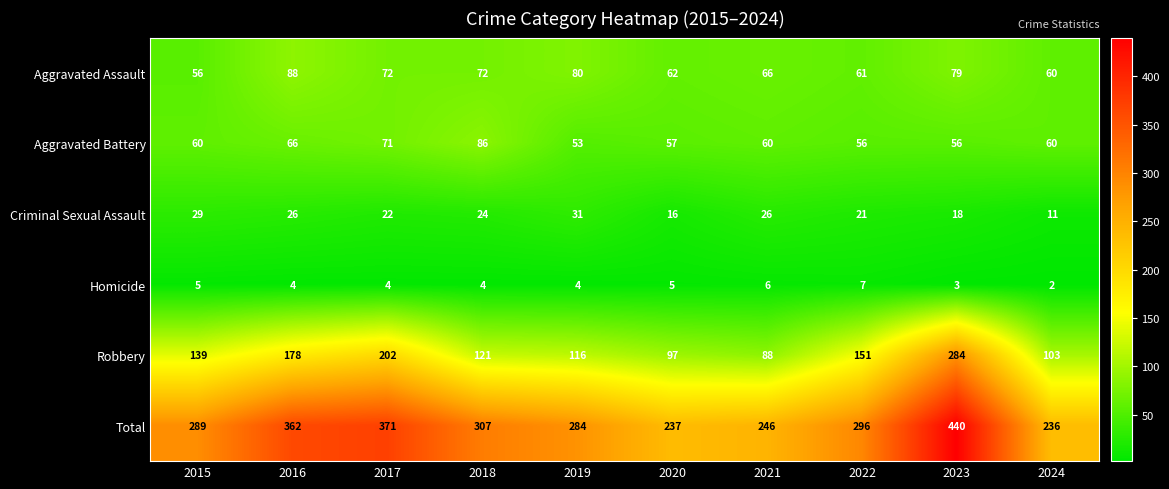

At how many categories does at least one series exceed 433?

1